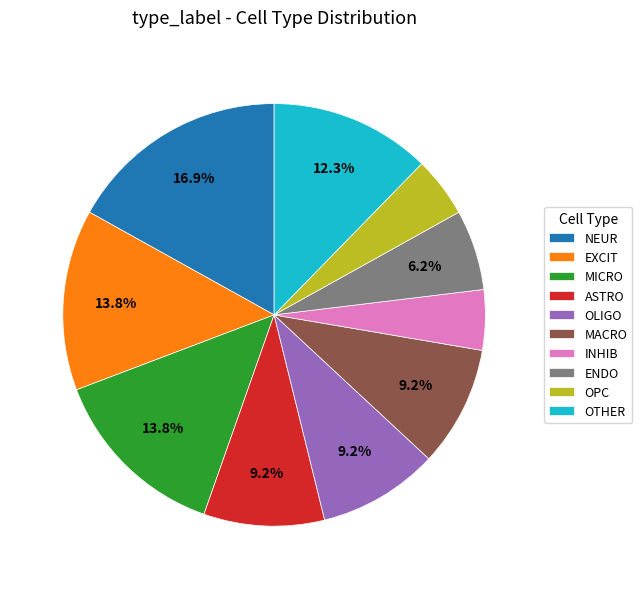

Is there a majority slice in this chart?

No